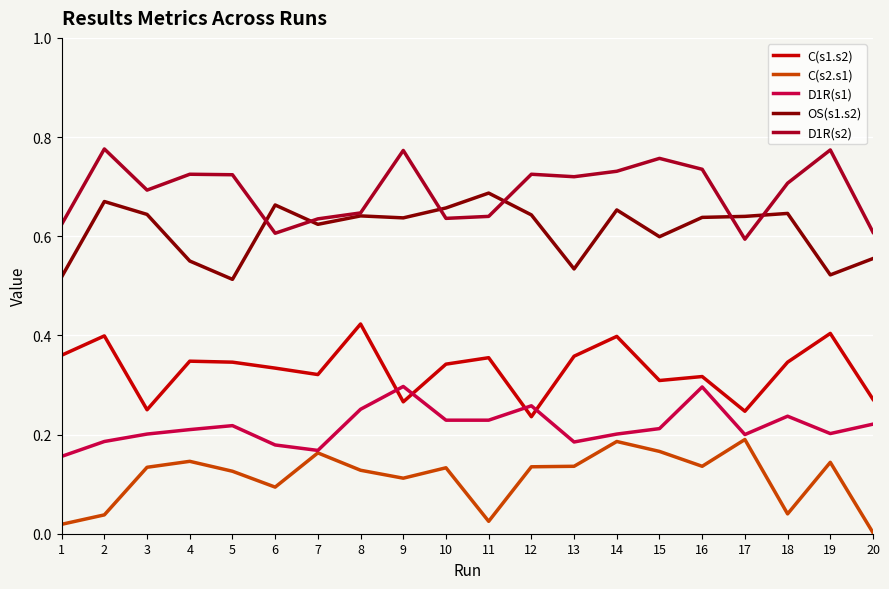

What are all the series names shown in the legend?

C(s1.s2), C(s2.s1), D1R(s1), OS(s1.s2), D1R(s2)